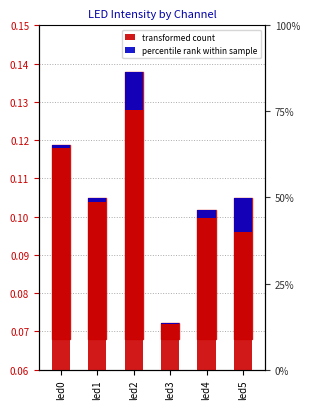

At led3, list the series in order from largest to smallest.

transformed count, percentile rank within sample